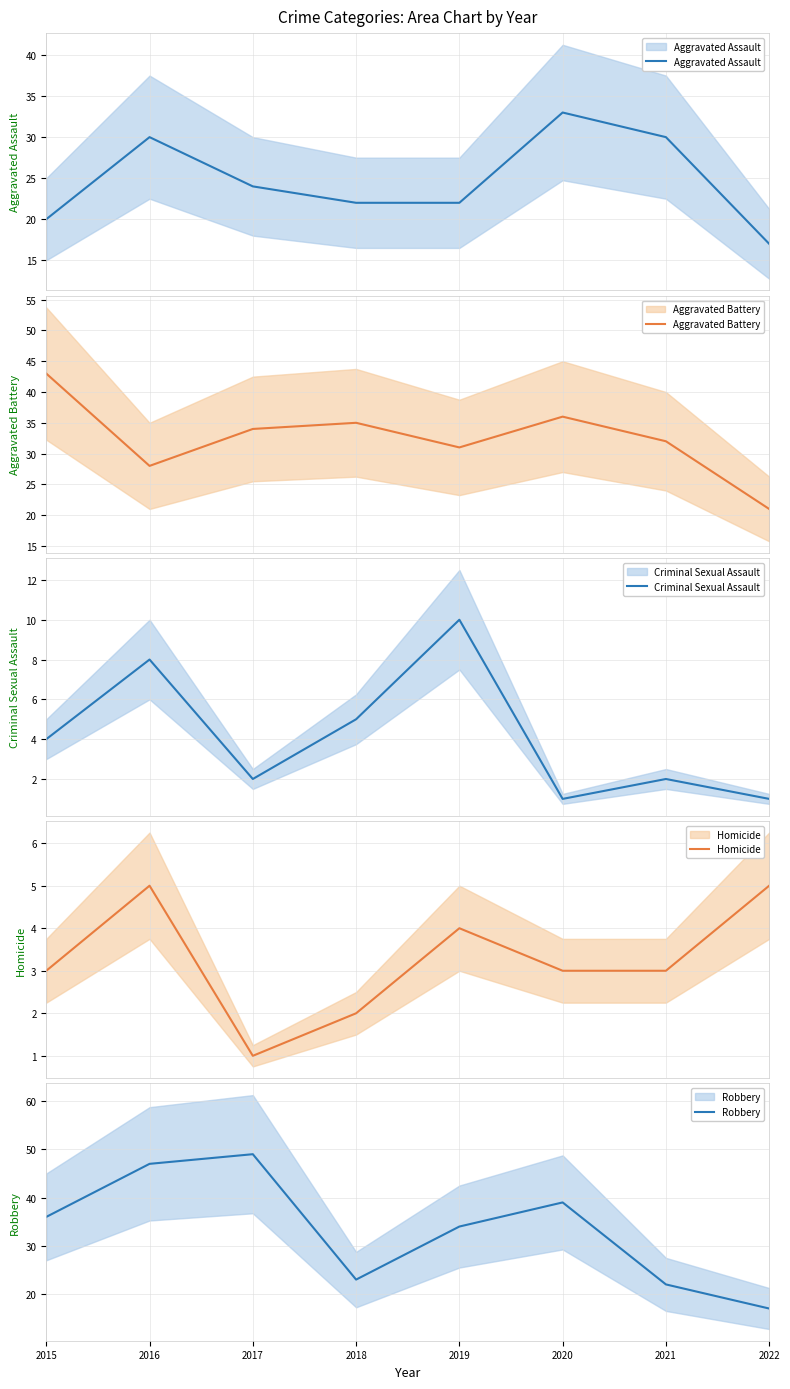

Reading right to left, what are all the values shown in this chart?

Aggravated Assault: 2022=17	2021=30	2020=33	2019=22	2018=22	2017=24	2016=30	2015=20
Aggravated Battery: 2022=21	2021=32	2020=36	2019=31	2018=35	2017=34	2016=28	2015=43
Criminal Sexual Assault: 2022=1	2021=2	2020=1	2019=10	2018=5	2017=2	2016=8	2015=4
Homicide: 2022=5	2021=3	2020=3	2019=4	2018=2	2017=1	2016=5	2015=3
Robbery: 2022=17	2021=22	2020=39	2019=34	2018=23	2017=49	2016=47	2015=36